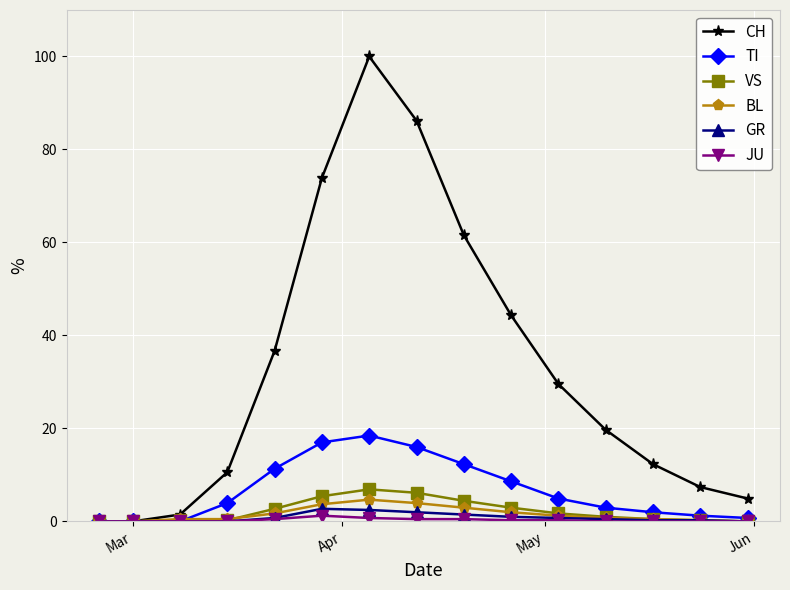

What are all the series names shown in the legend?

CH, TI, VS, BL, GR, JU